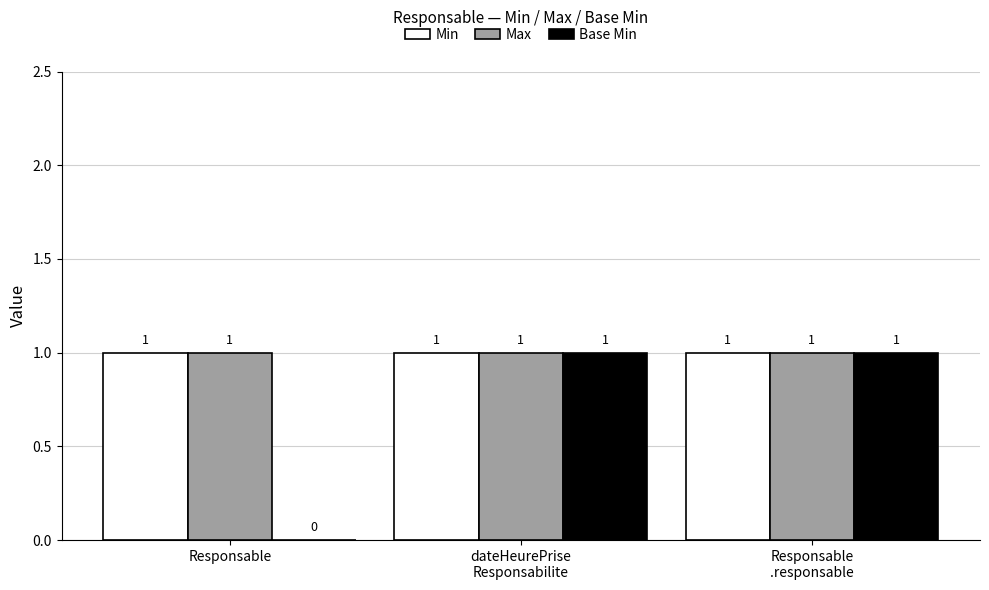

Is it true that Base Min equals 1 at Responsable
.responsable?

True